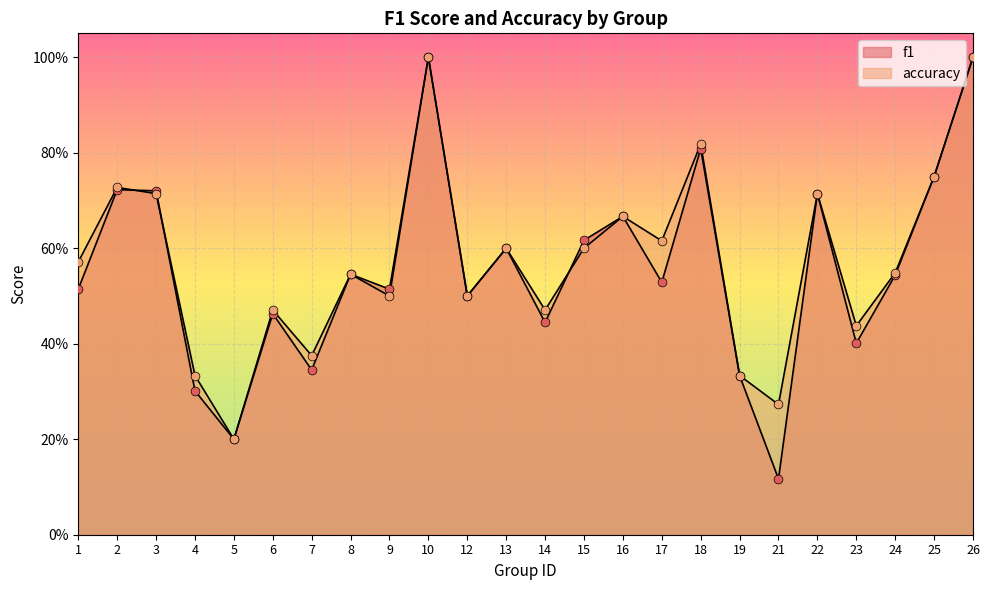

At which category is the sum across all series the highest?

10